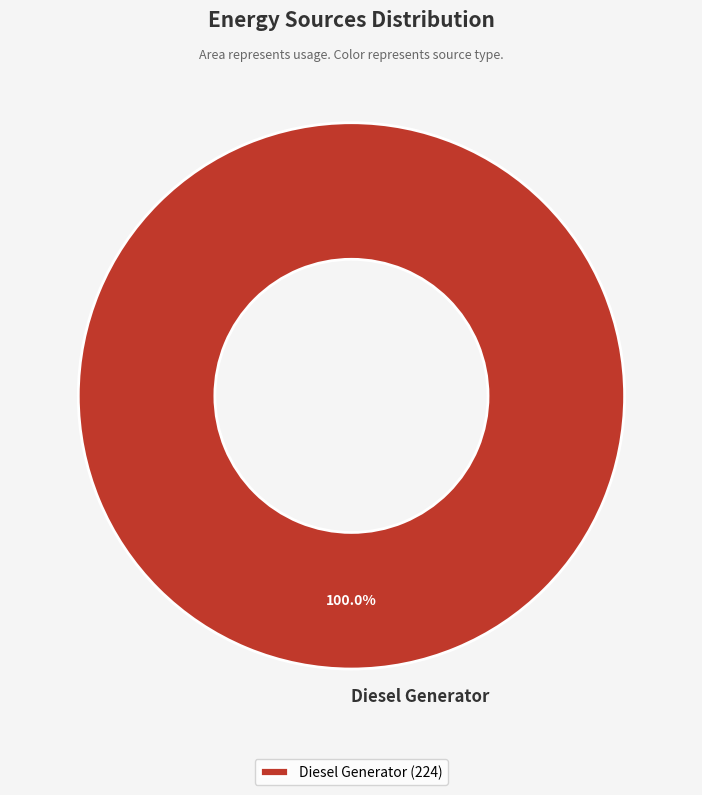

Is Diesel Generator the majority of the pie?

Yes